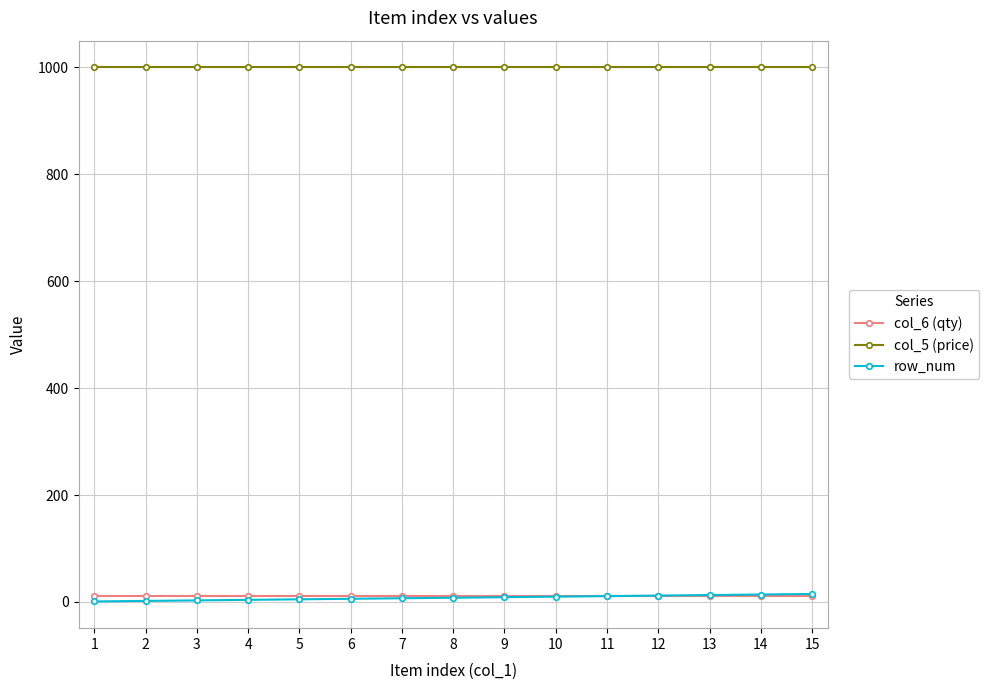

True or false: col_6 (qty) and col_5 (price) intersect in this chart.

False